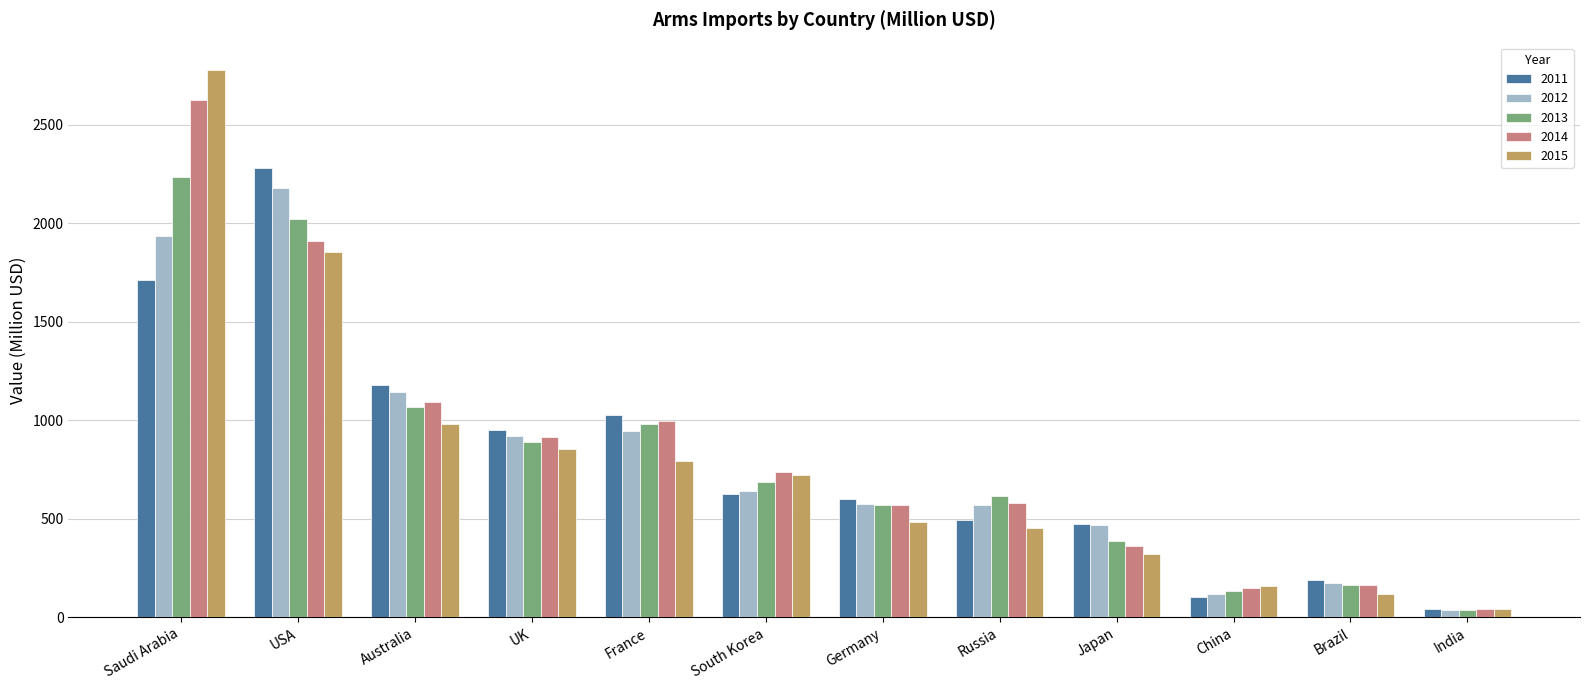

Are the bars horizontal?

No